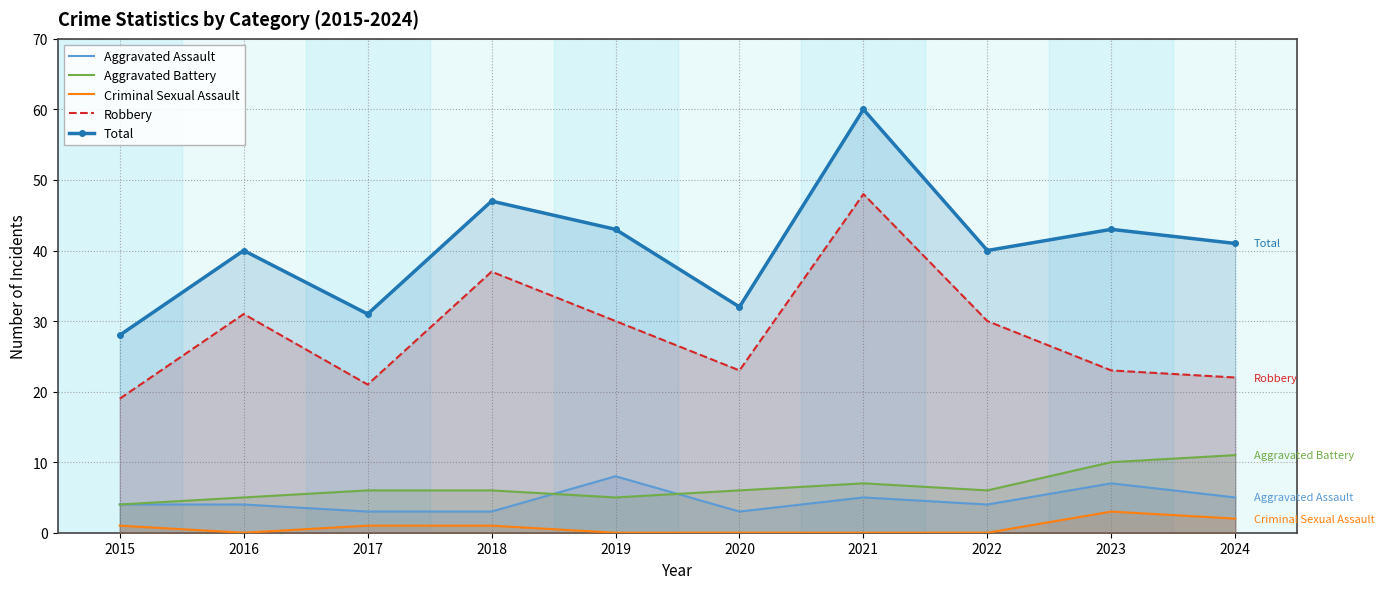

What is the value of the Criminal Sexual Assault point at the 4th from the left?

1